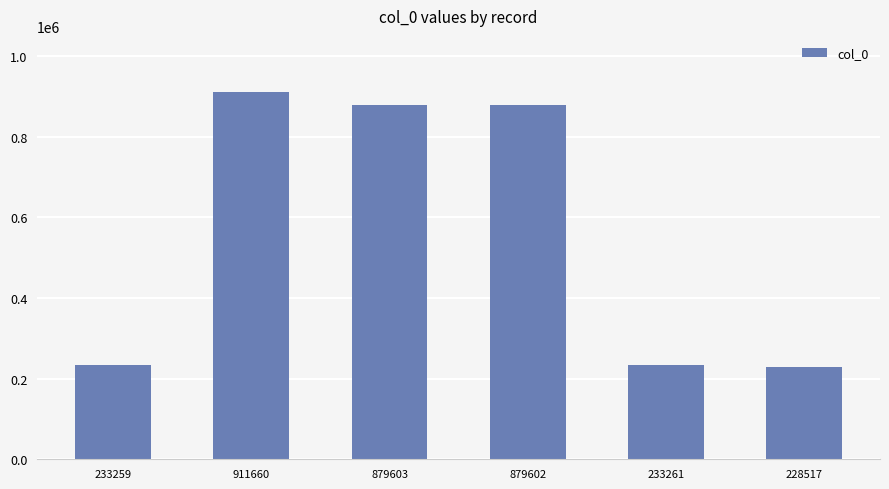

Count the number of categories in the chart.

6